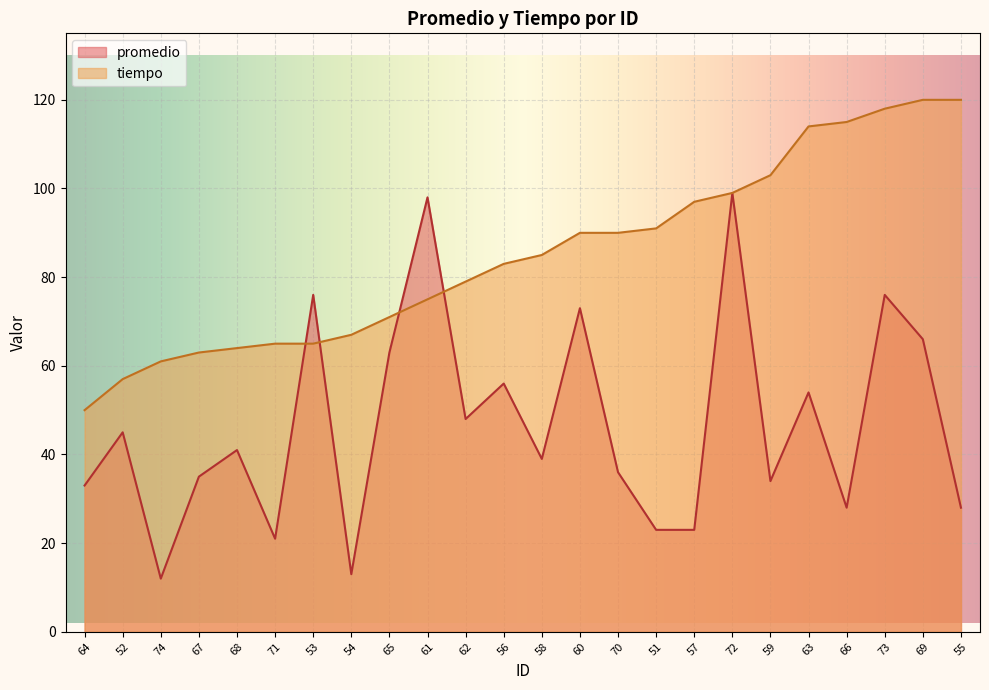

List the labels in order of promedio value, smallest first.

74, 54, 71, 51, 57, 66, 55, 64, 59, 67, 70, 58, 68, 52, 62, 63, 56, 65, 69, 60, 53, 73, 61, 72